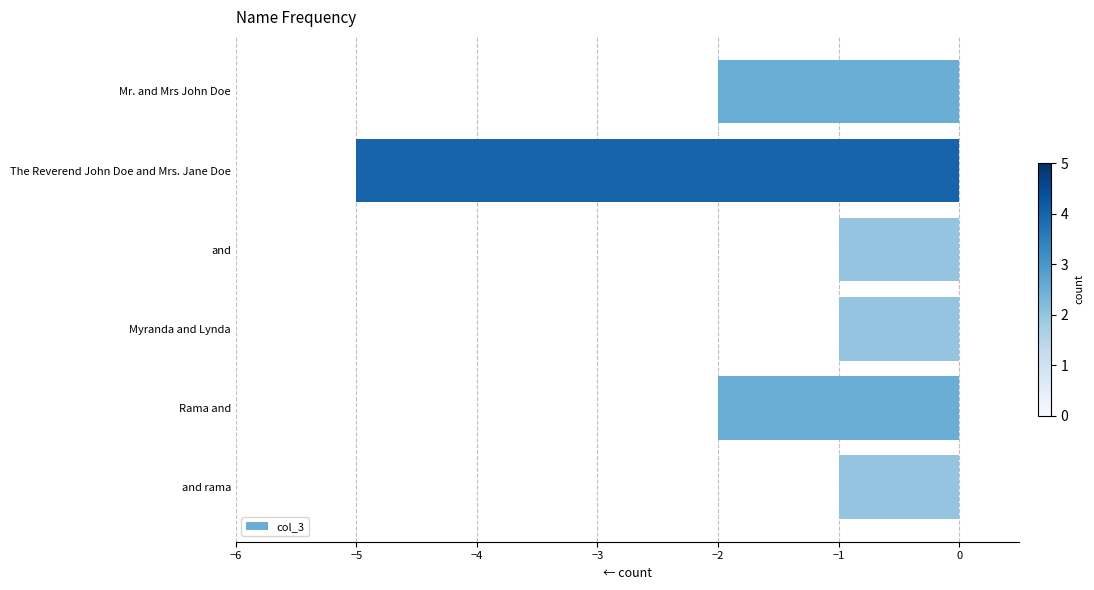

What is the difference between the second highest and minimum values?

4